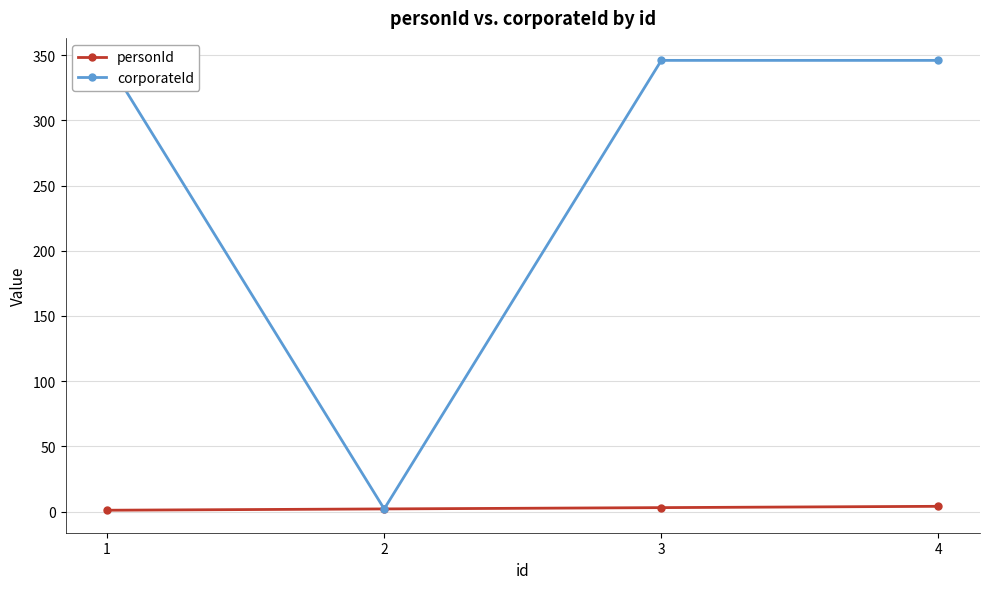

True or false: personId has more than 0 interior local peaks.

False